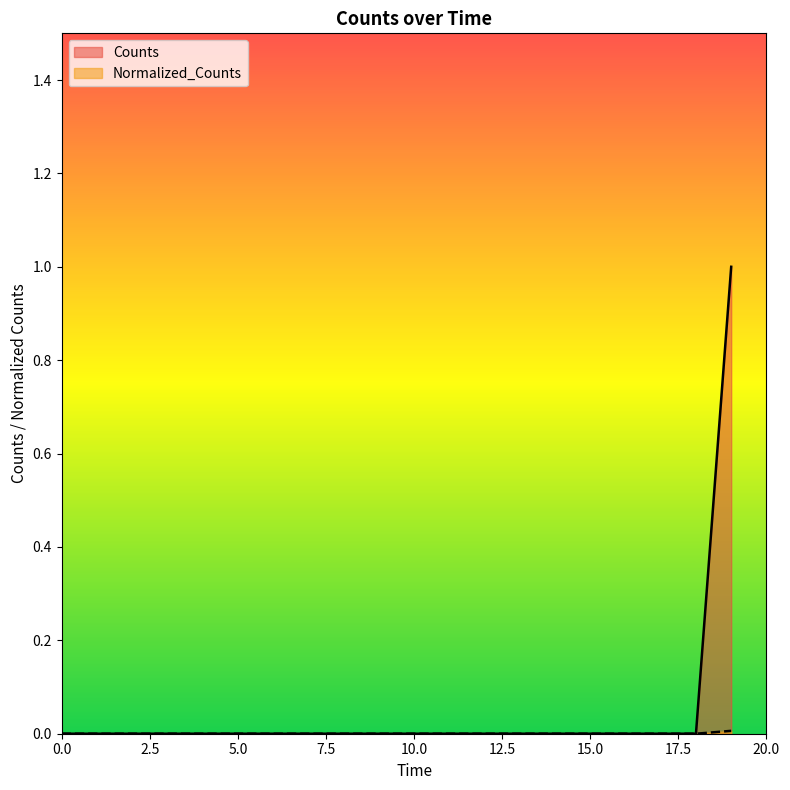

Which series has the widest spread of values?

Counts